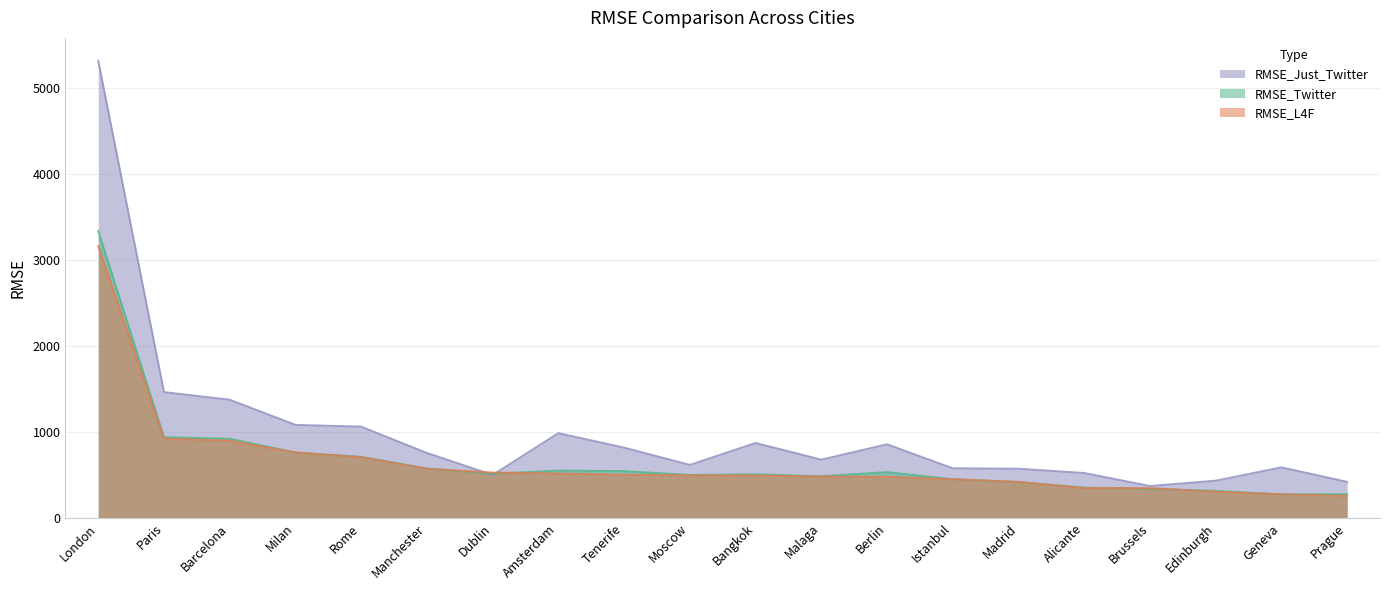

What are all the series names shown in the legend?

RMSE_Just_Twitter, RMSE_Twitter, RMSE_L4F